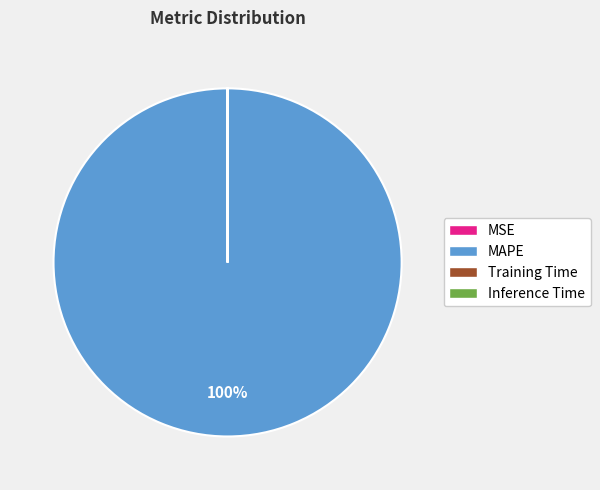

To the nearest percent, what is the average slice percentage?

25%